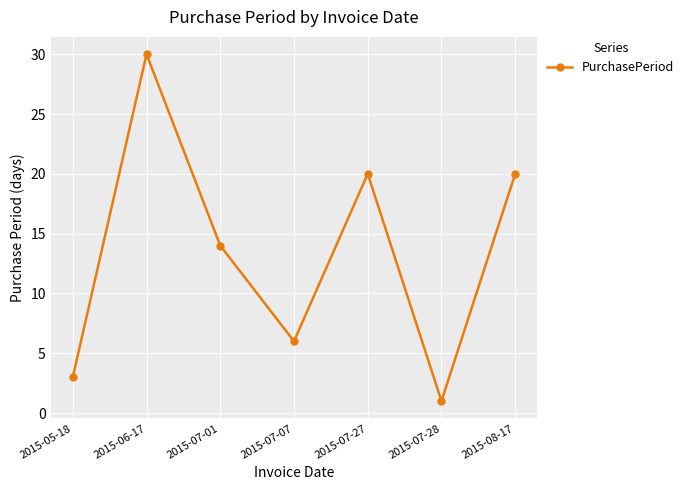

What is the ratio of the value at 2015-08-17 to the value at 2015-05-18?

6.7